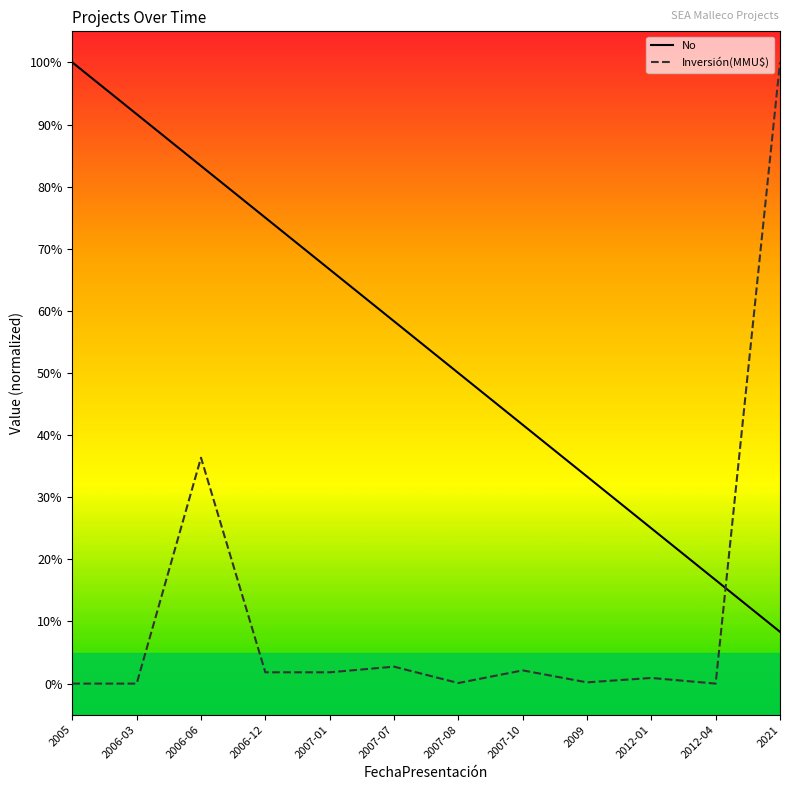

What is the average value of the No series?

0.5